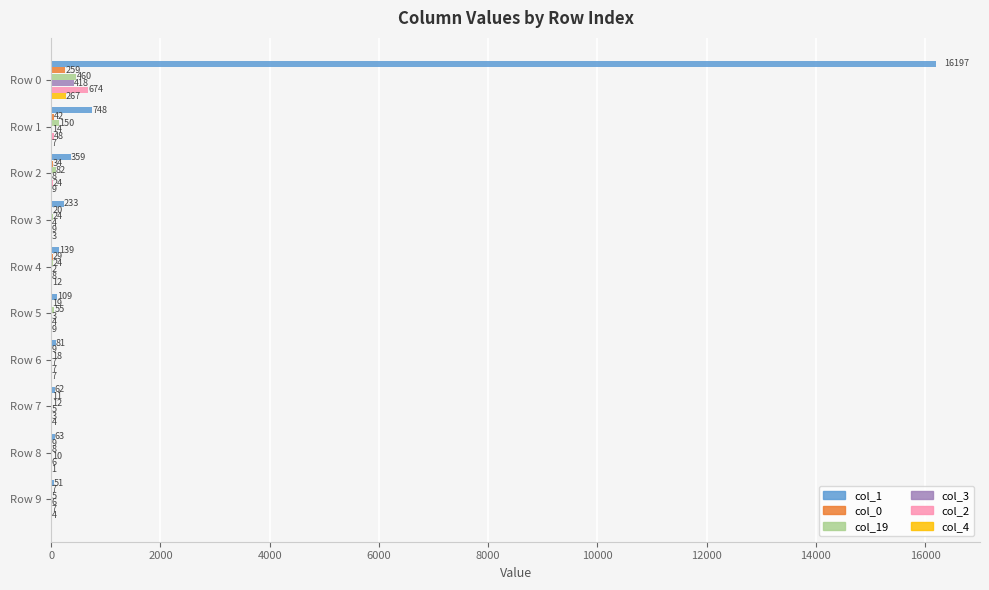

True or false: col_19 has a value of 460 at Row 0.

True